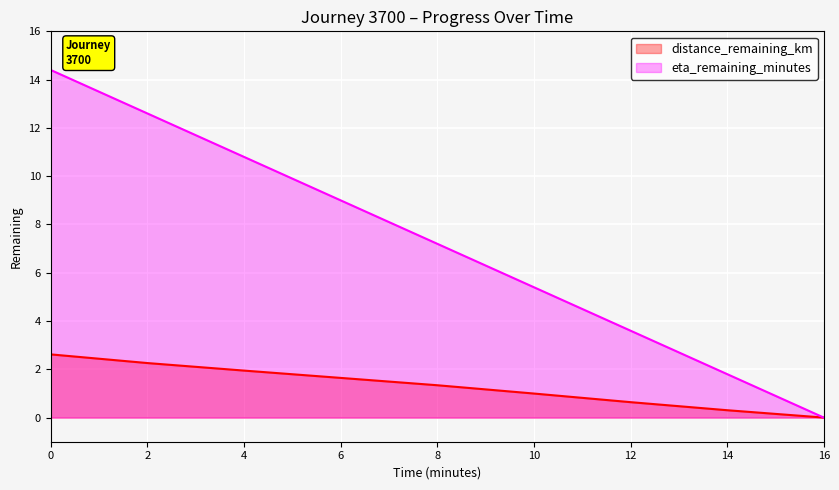

What is the sum of the eta_remaining_minutes values at 16 and 0?

14.4